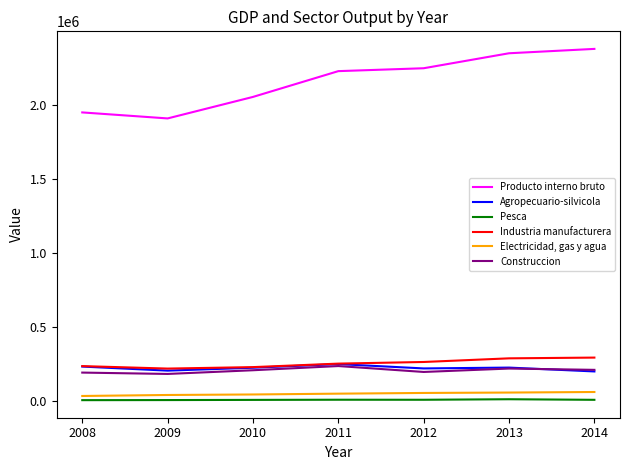

True or false: Producto interno bruto and Industria manufacturera cross at least once.

False